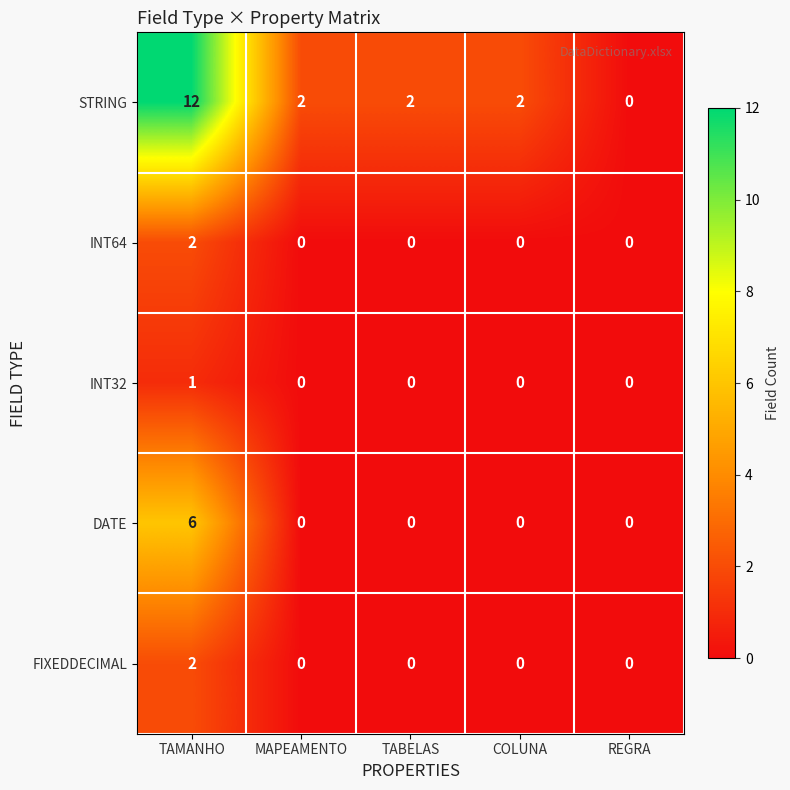

At which category does the chart reach its peak across all series?

TAMANHO